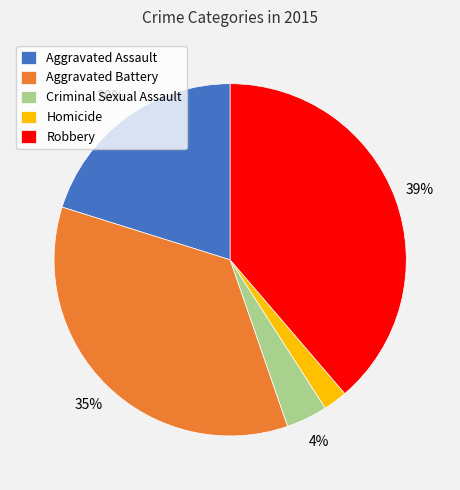

Is there a majority slice in this chart?

No